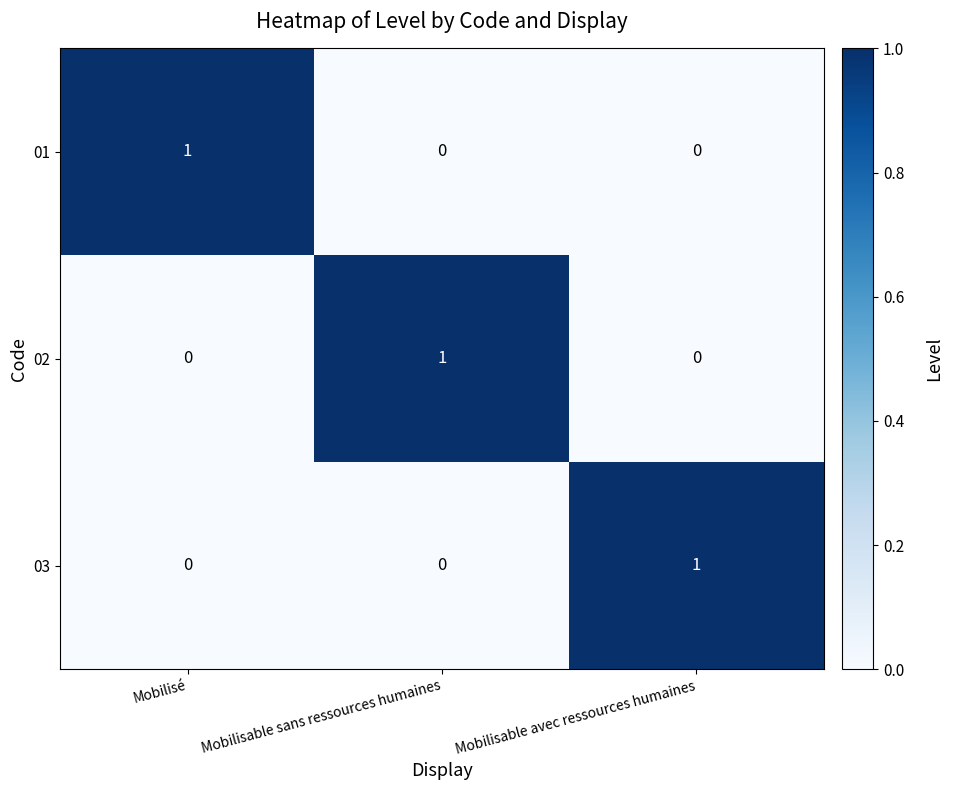

Is the value of 01 at Mobilisé greater than the value of 03 at Mobilisé?

Yes